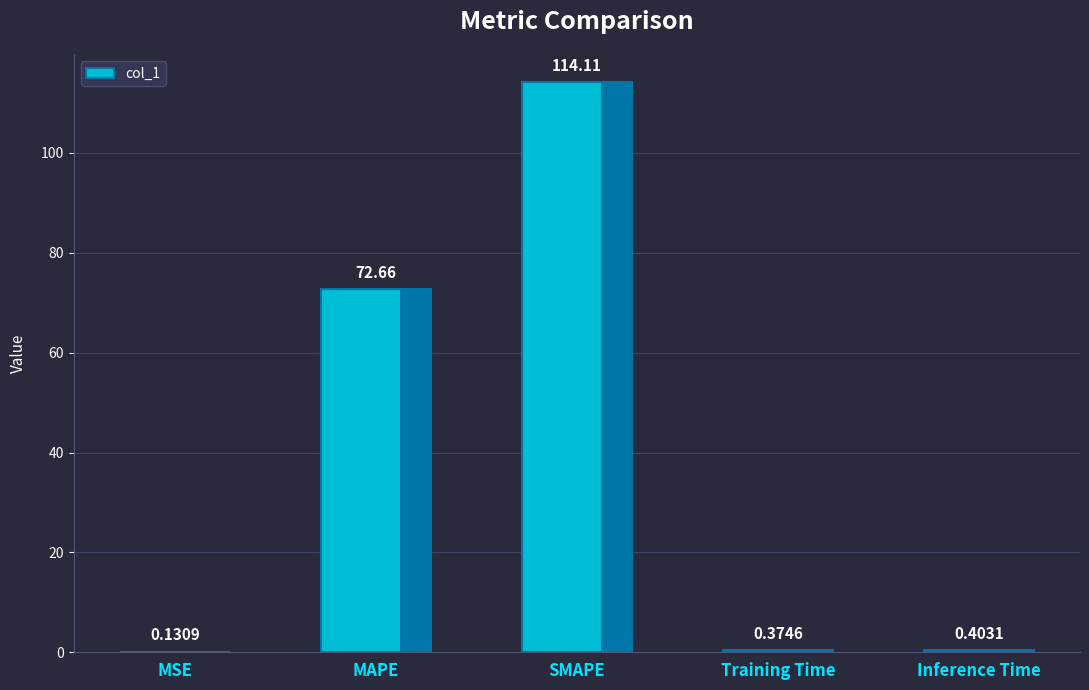

At which category does the chart reach its peak across all series?

SMAPE